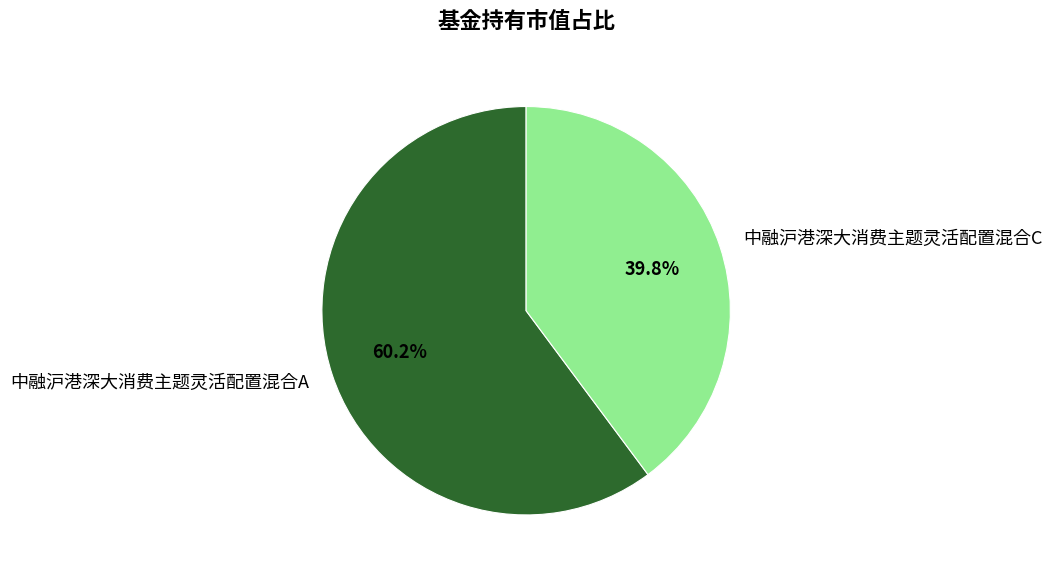

Is it true that 中融沪港深大消费主题灵活配置混合A is 60% of the pie?

True